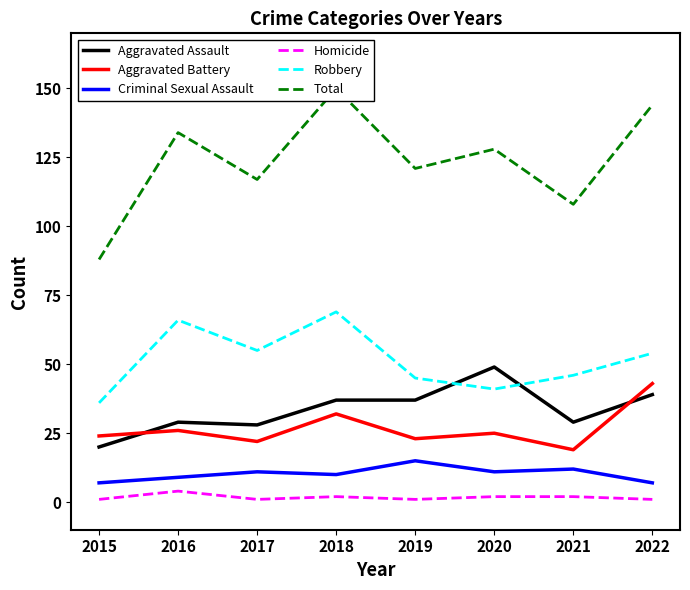

Is it true that Aggravated Battery equals 26 at 2016?

True